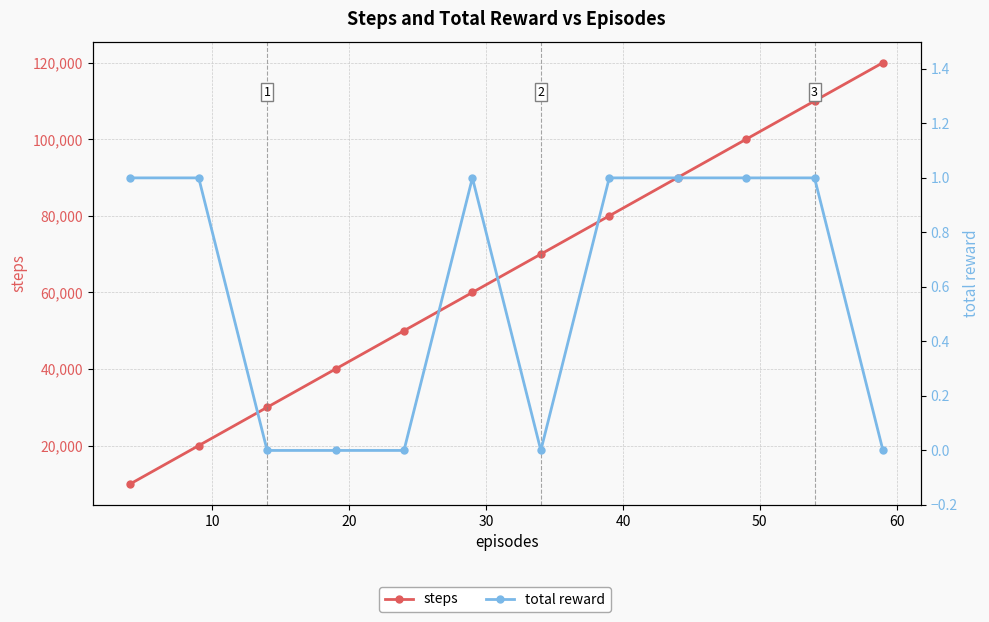

True or false: steps and total reward intersect in this chart.

False